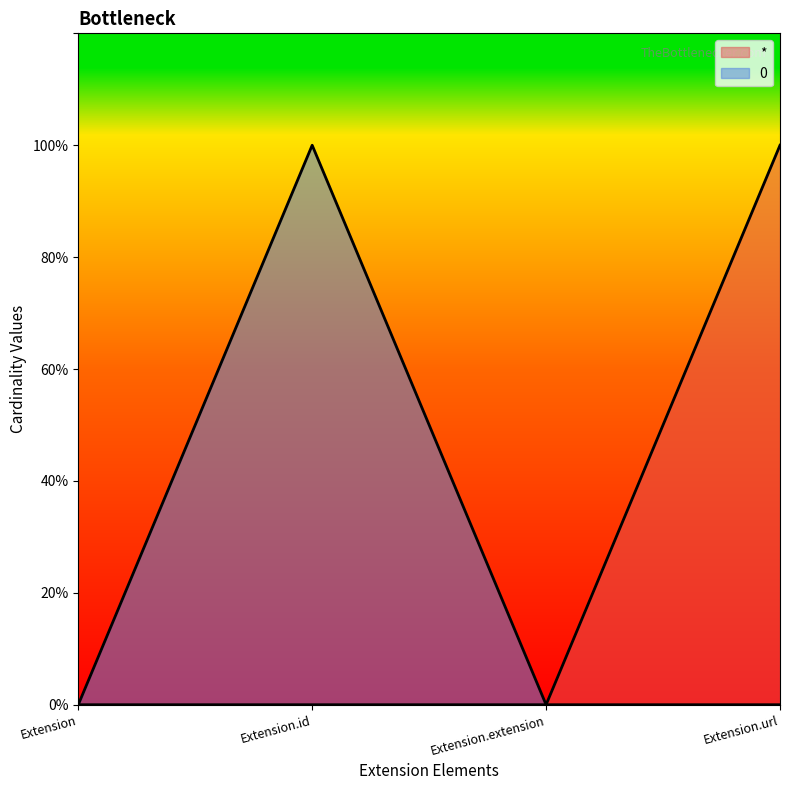

How many * values are between 0 and 1?

4